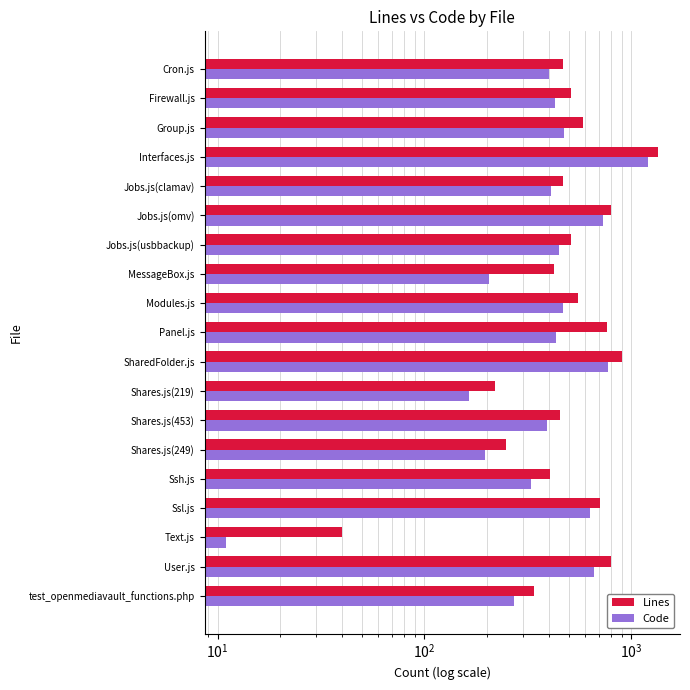

How many data points does each series have?

19